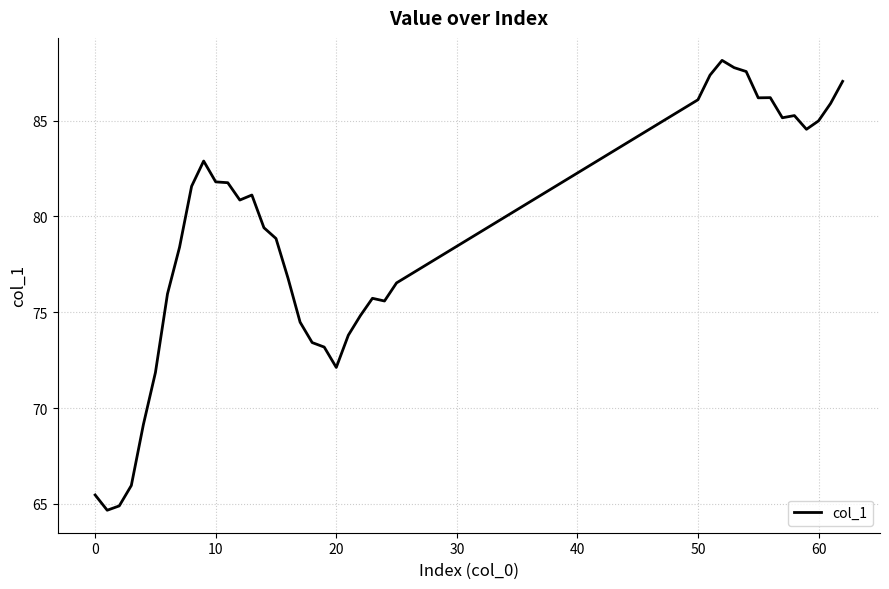

What is the maximum value shown in the chart?

88.1